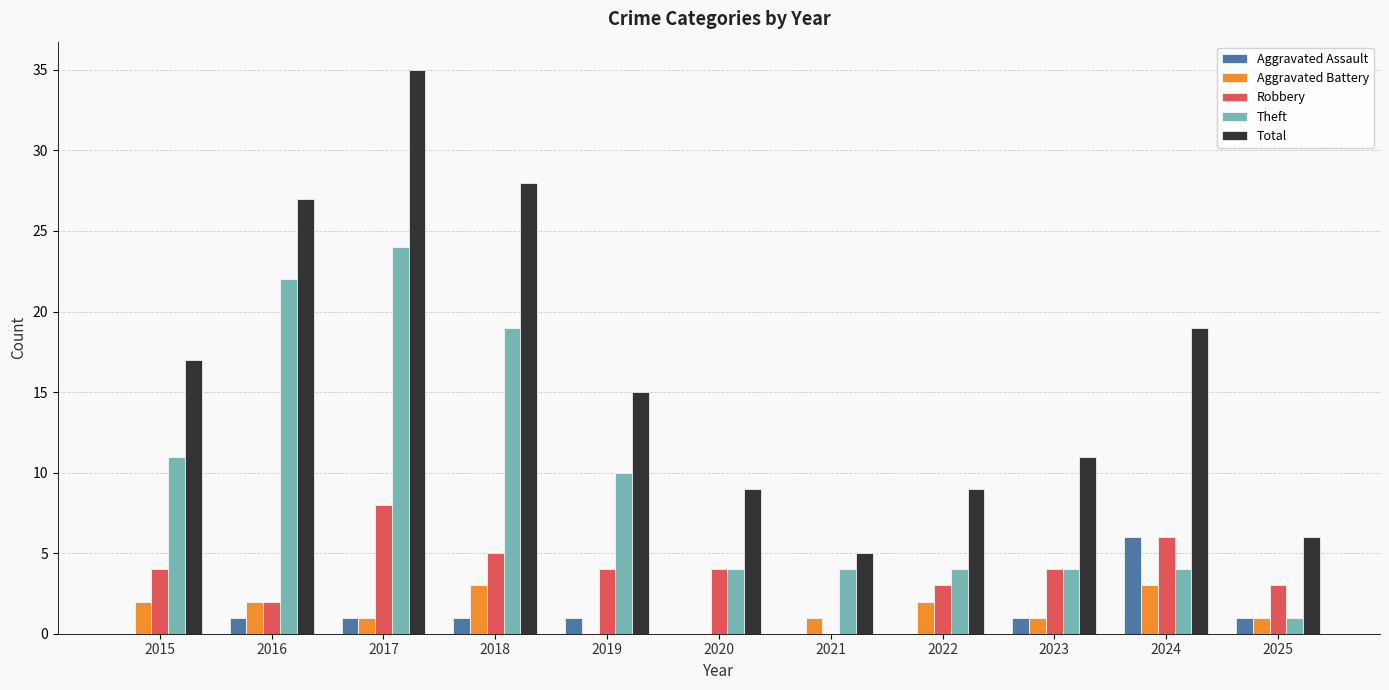

The Aggravated Assault series shows 1 at 2023. True or false?

True